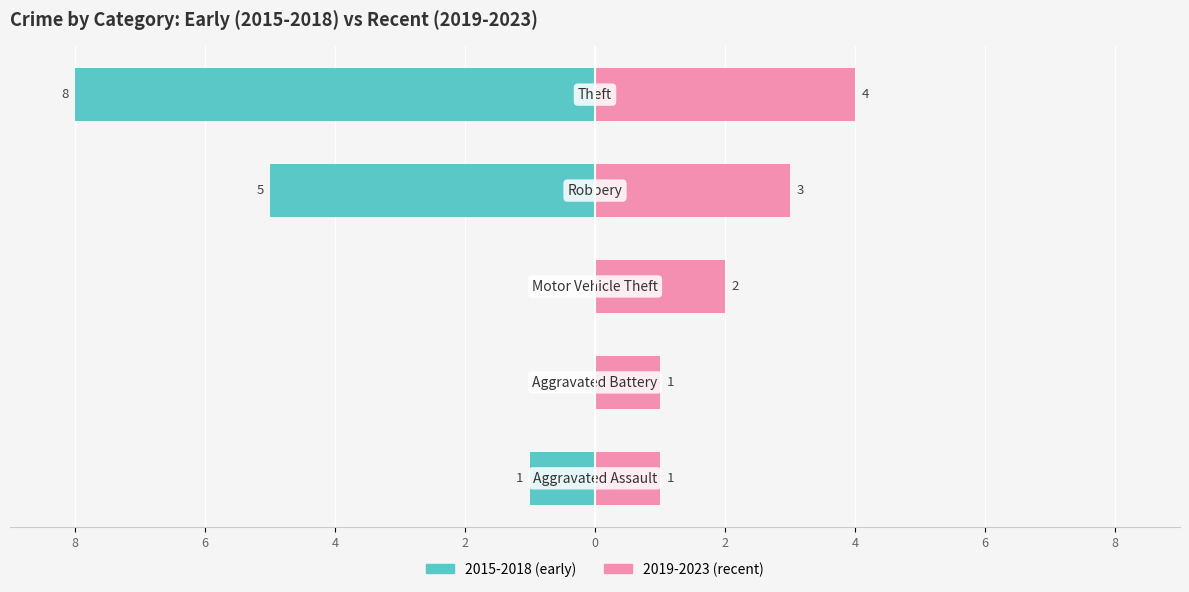

The value of 2015-2018 (early) at 4 is 0. True or false?

True